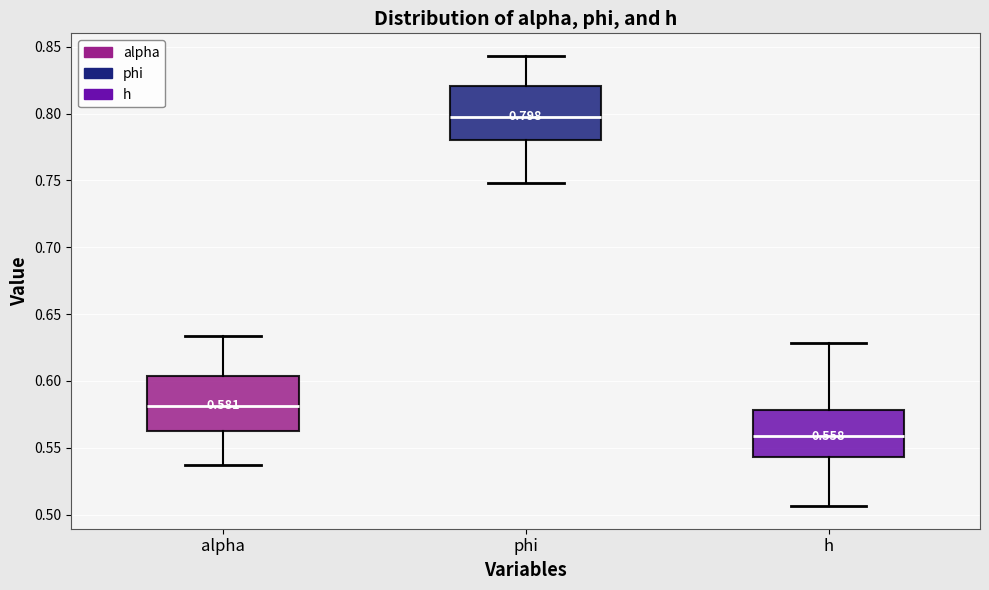

Which box has the highest median line?

phi